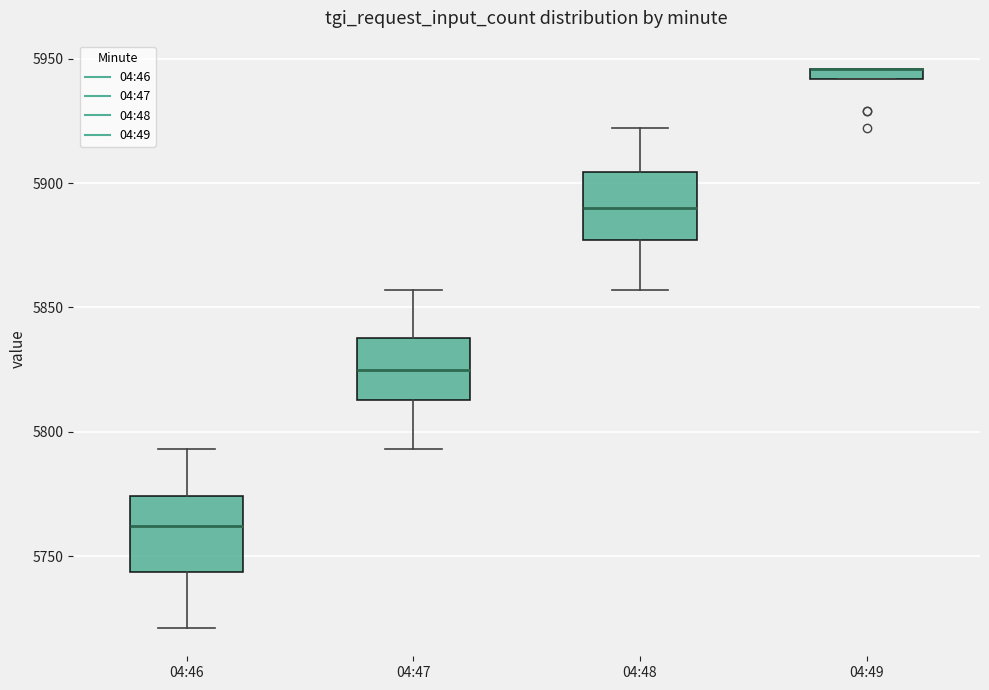

Where does the upper whisker of the box for 04:48 end on the y-axis? The values are not printed on the chart, so give them approximately, as read against the axis.

5920